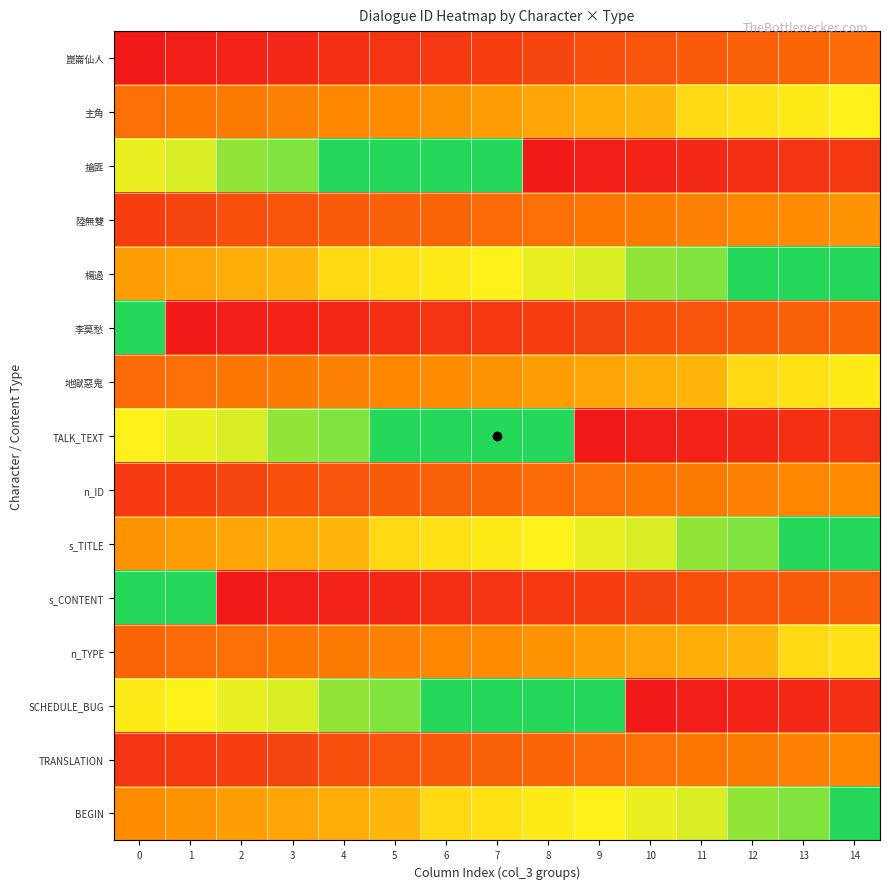

At 7, list the series in order from smallest to largest.

s_CONTENT, 李莫愁, 崑崙仙人, TRANSLATION, n_ID, 陸無雙, n_TYPE, 地獄惡鬼, 主角, BEGIN, s_TITLE, 楊過, SCHEDULE_BUG, TALK_TEXT, 搶匪